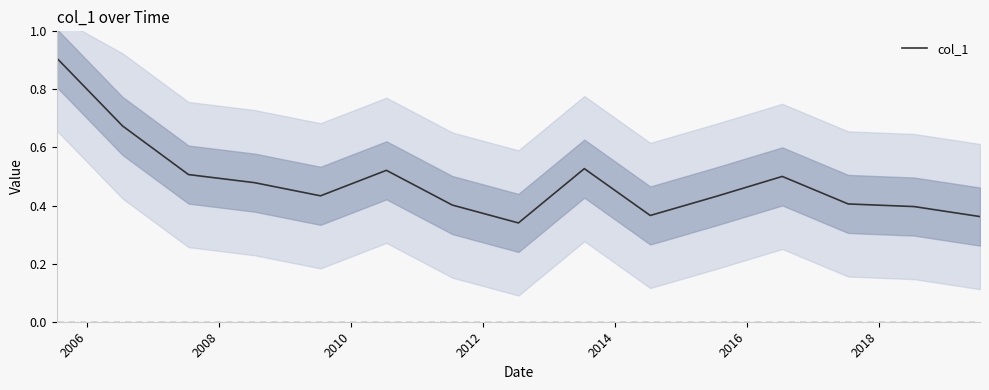

Count the values in the range 0 to 1.

15